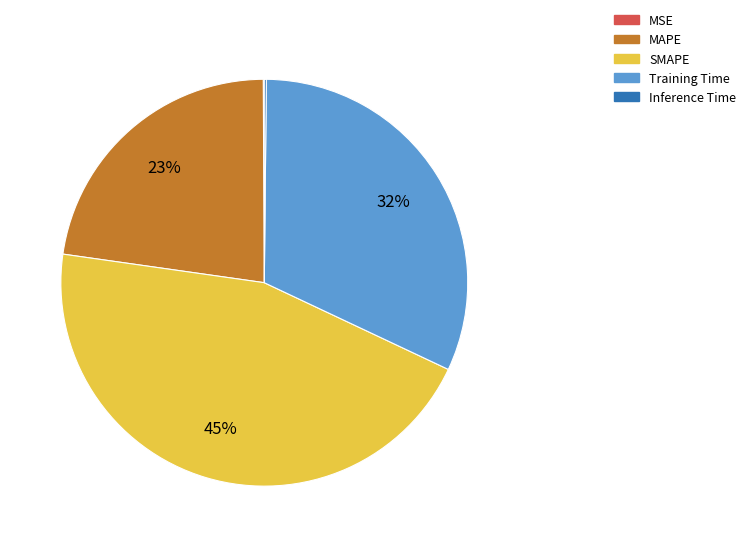

What percentage is the MAPE slice, to the nearest percent?

23%